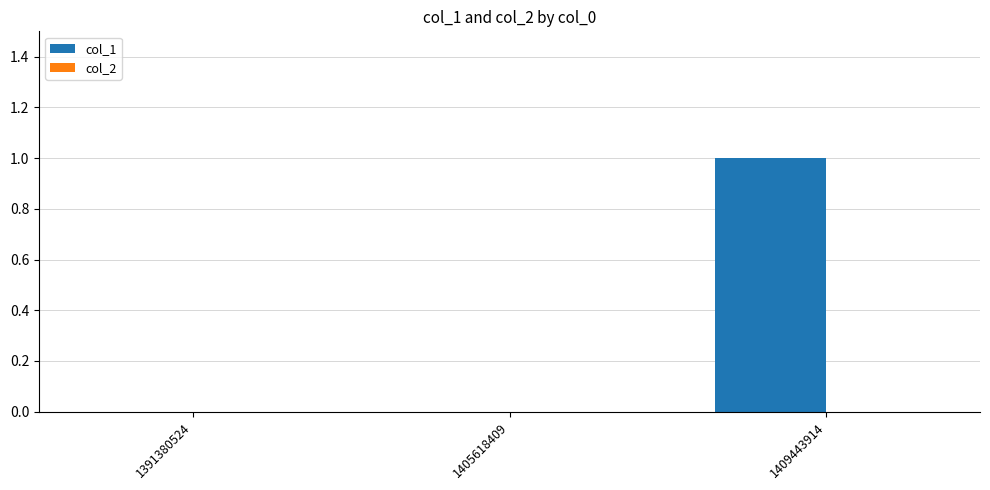

Are the bars horizontal?

No